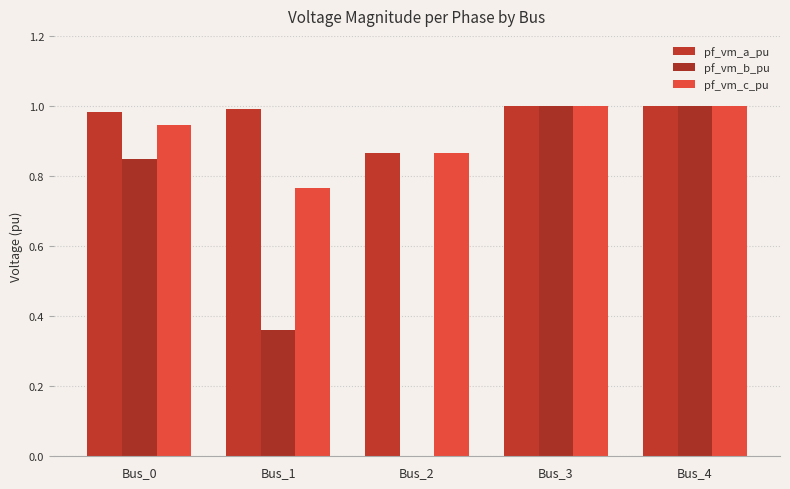

Which series has the widest spread of values?

pf_vm_b_pu